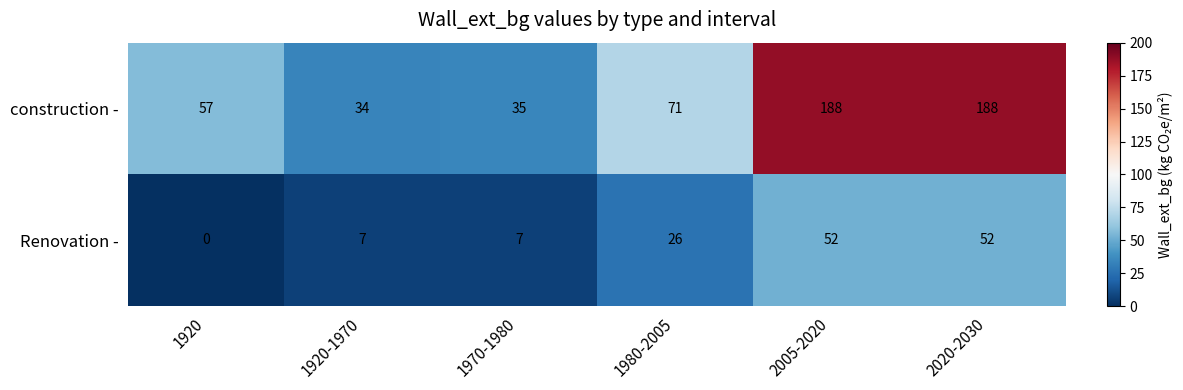

Between 1980-2005 and 2005-2020, which series saw the biggest shift?

construction -